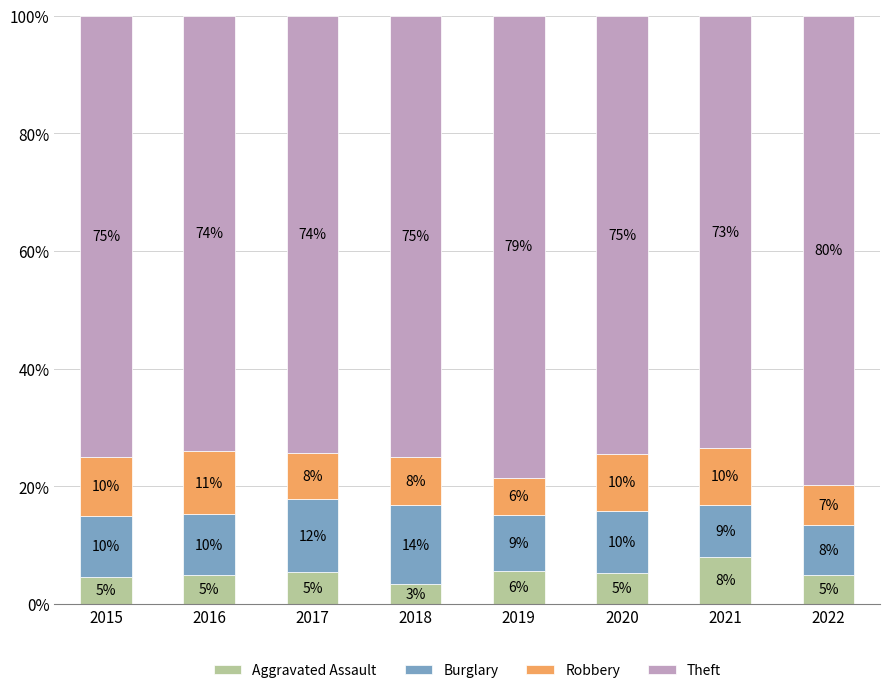

What is the maximum value for Aggravated Assault?

8.0